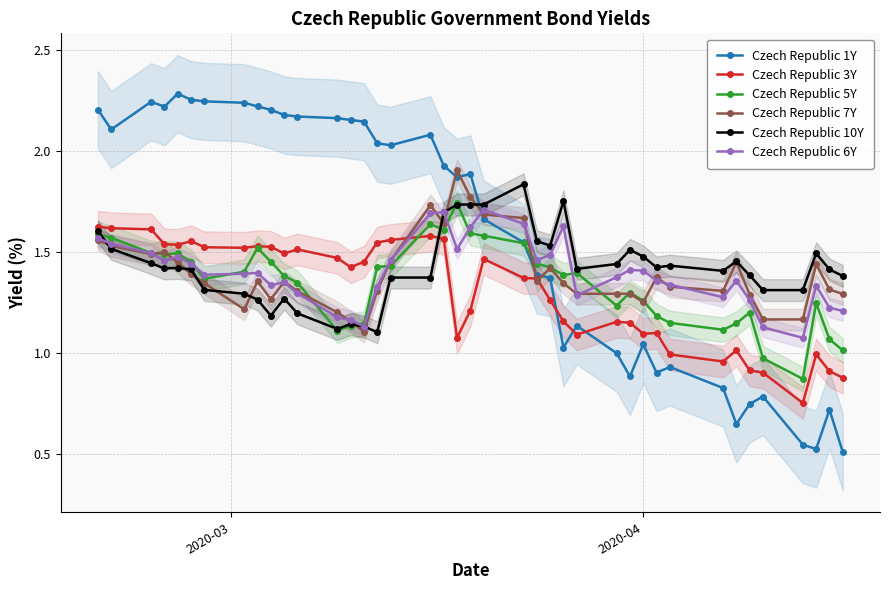

At how many categories does at least one series exceed 1?

40